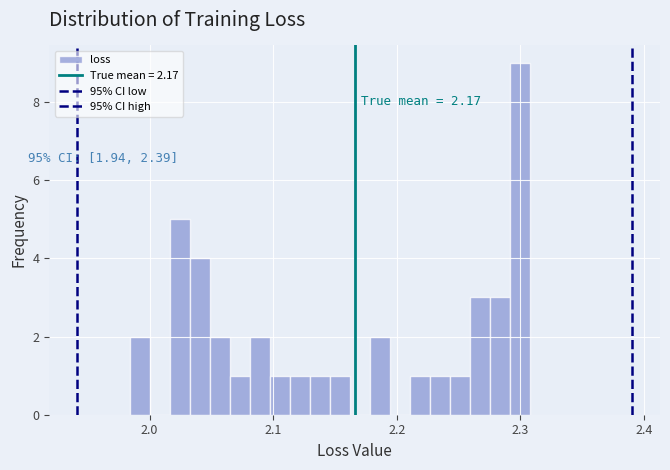

Read against the x-axis, roughly where is the centre of the tallest bar?

2.30